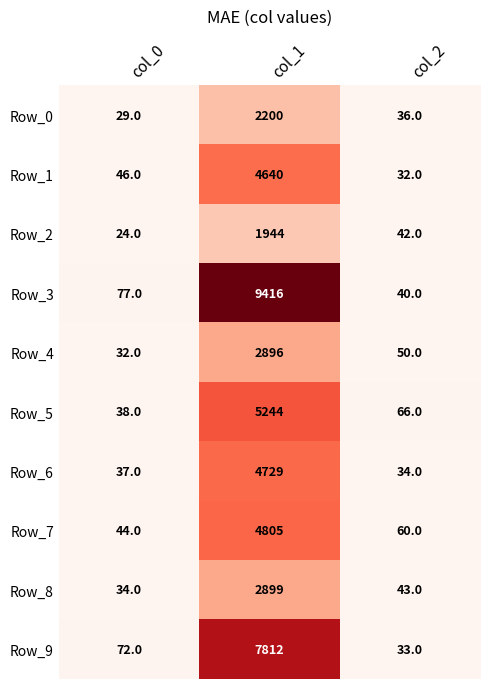

Which category has the highest value in the Row_2 series?

col_1